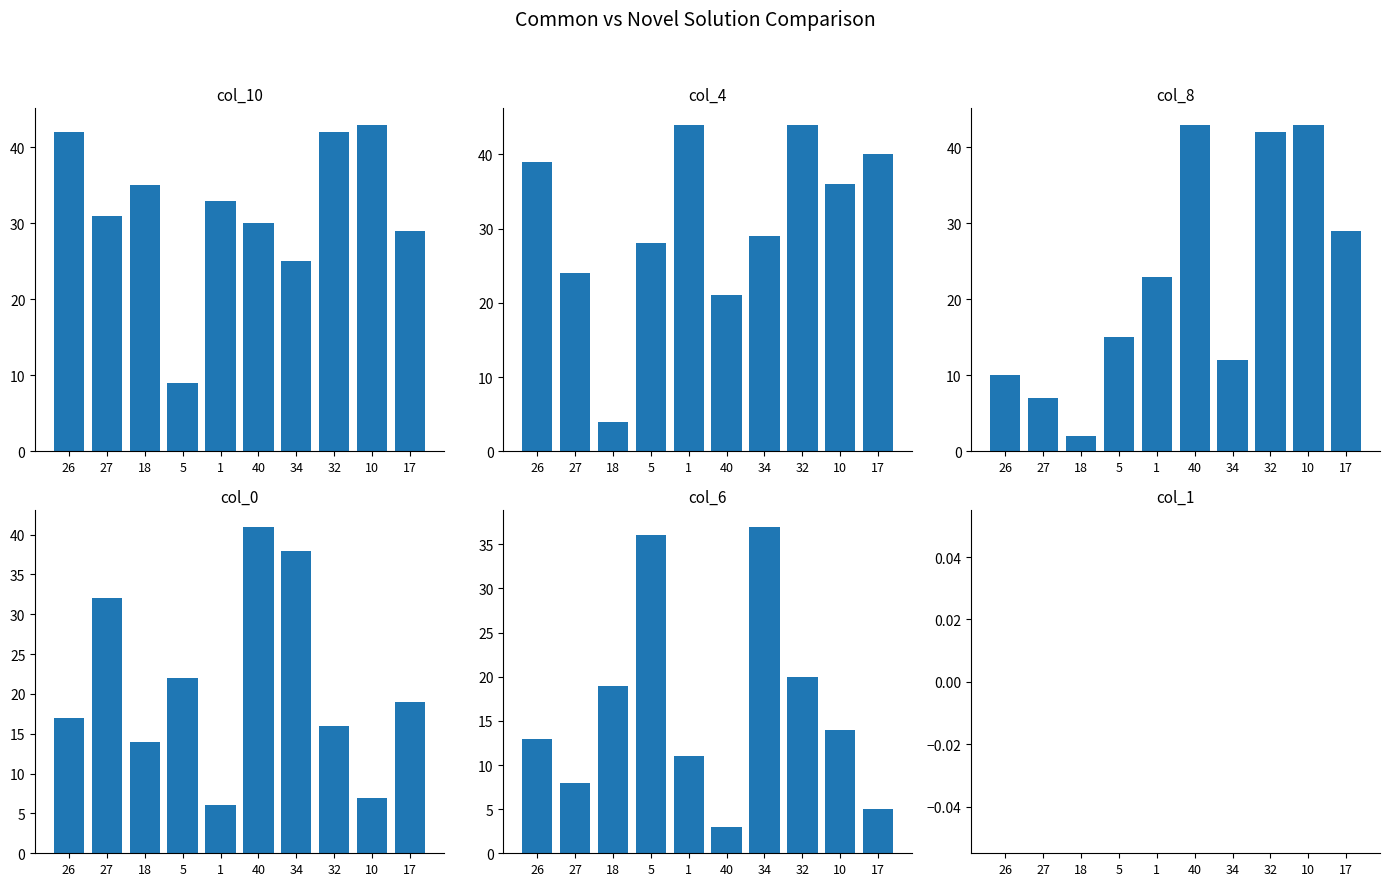

What is the lowest value of the col_8 series?

2